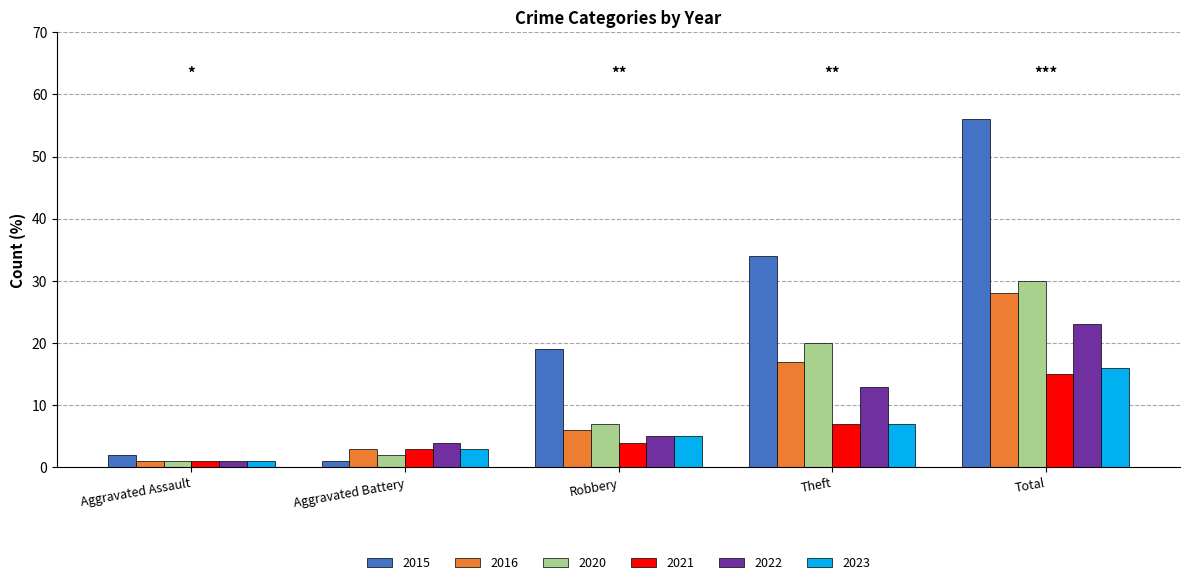

What is the sum of all 2015 values?

112